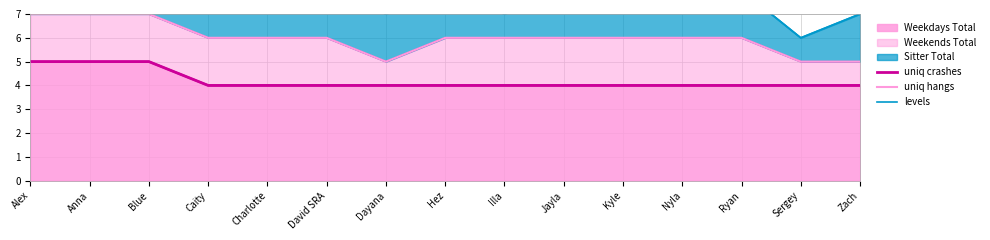

What position from the left is Sergey?

14